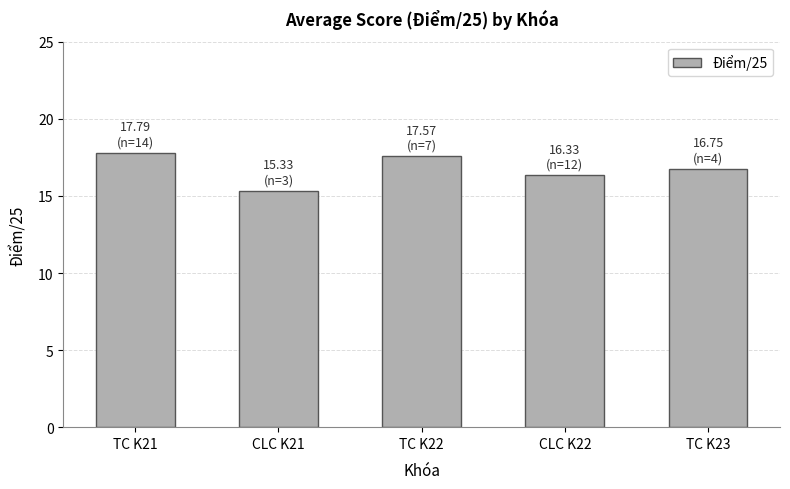

What is the greatest value displayed?

17.8